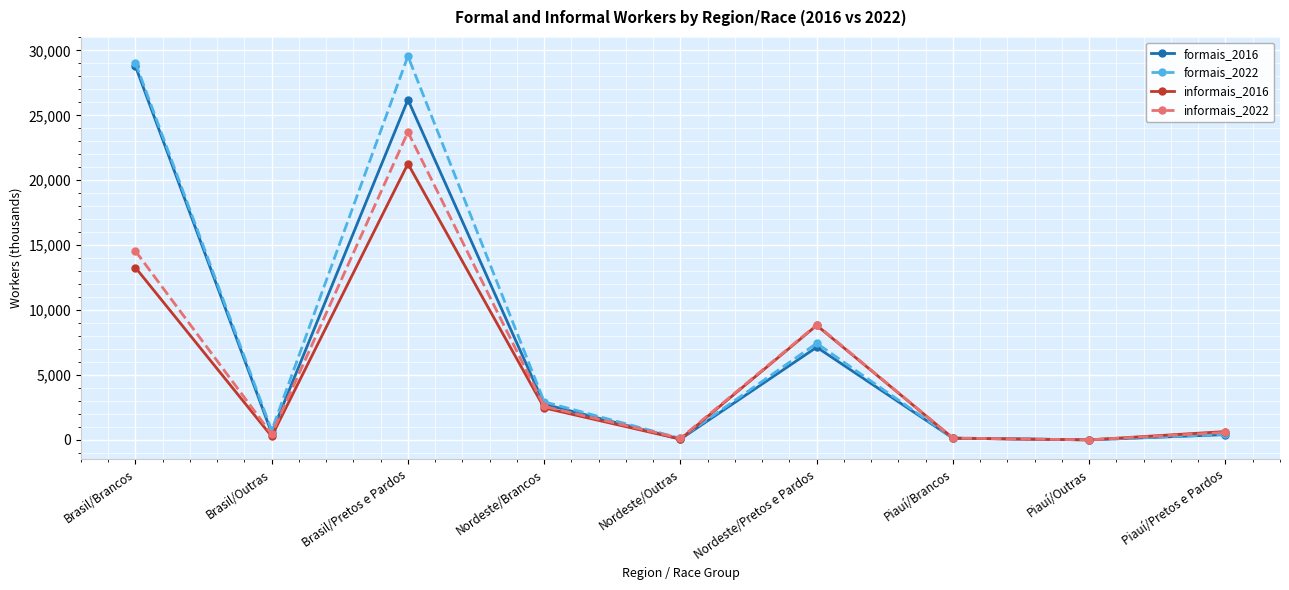

Where is the first local maximum for informais_2016?

Brasil/Pretos e Pardos